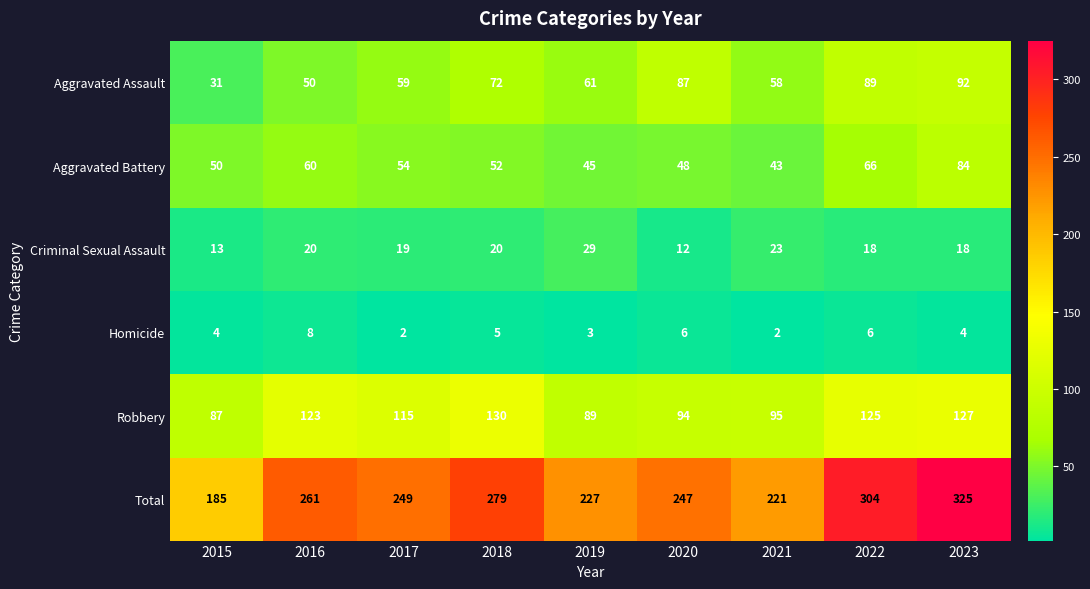

At which label does Total first exceed 249?

2016